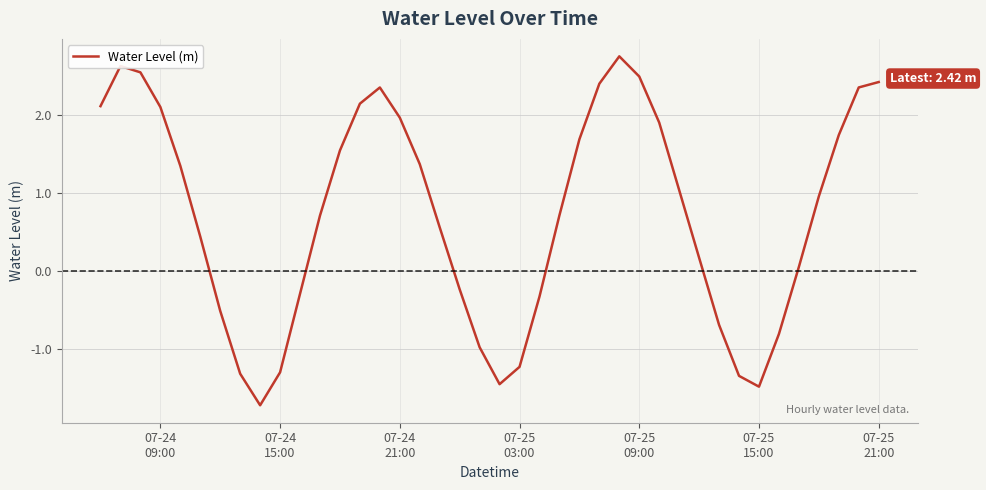

What is the difference between the maximum and minimum values?

4.5